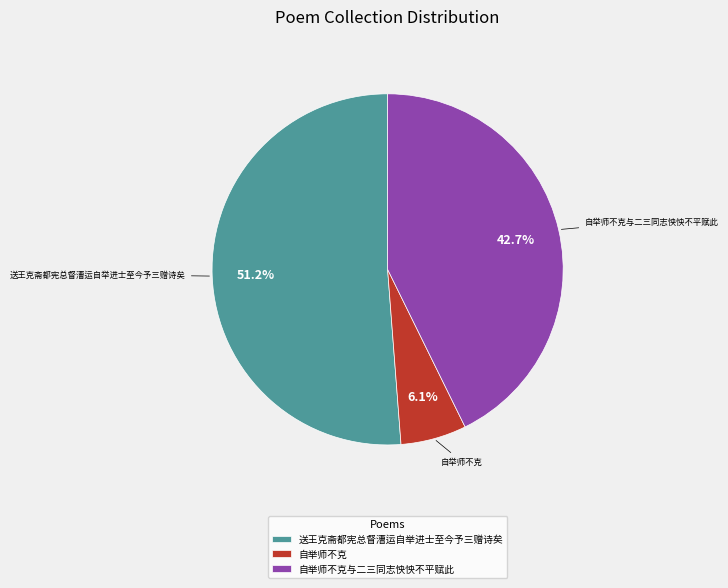

Rank the categories by value from lowest to highest.

自举师不克, 自举师不克与二三同志怏怏不平赋此, 送王克斋都宪总督漕运自举进士至今予三赠诗矣